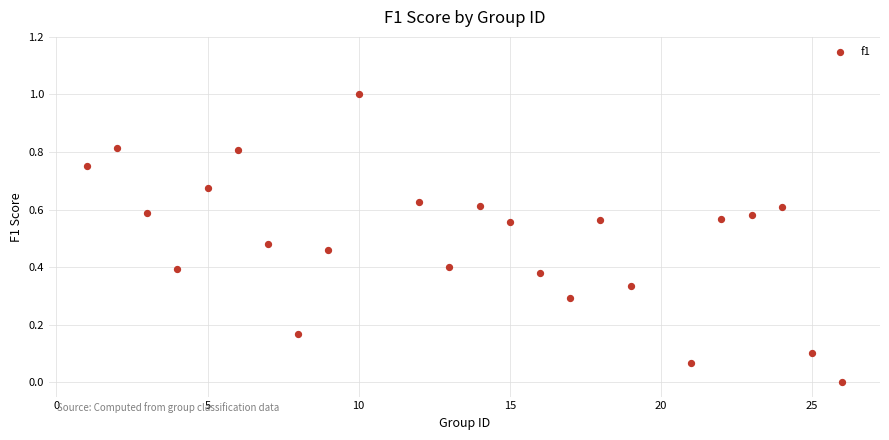

What is the range of X values (max minus min)?

25.0